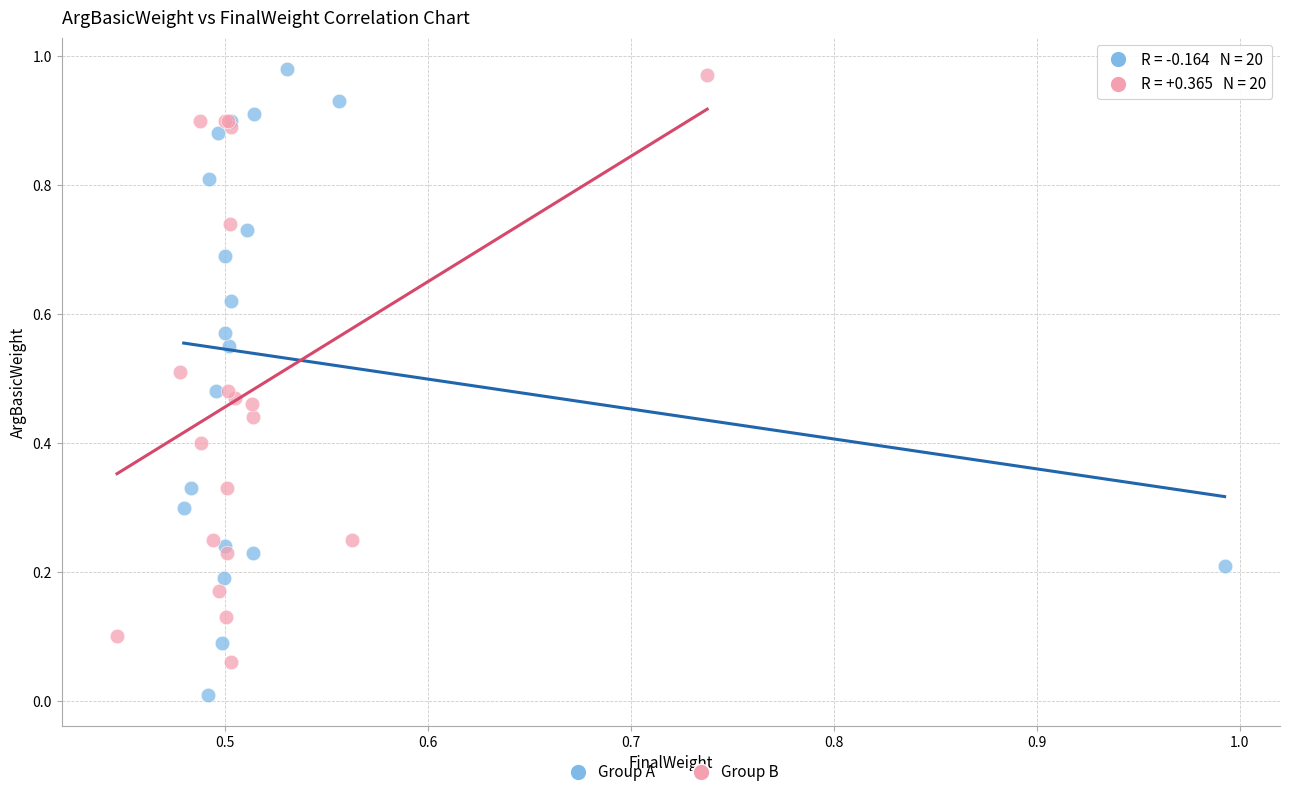

What are all the series names shown in the legend?

Group A, Group B